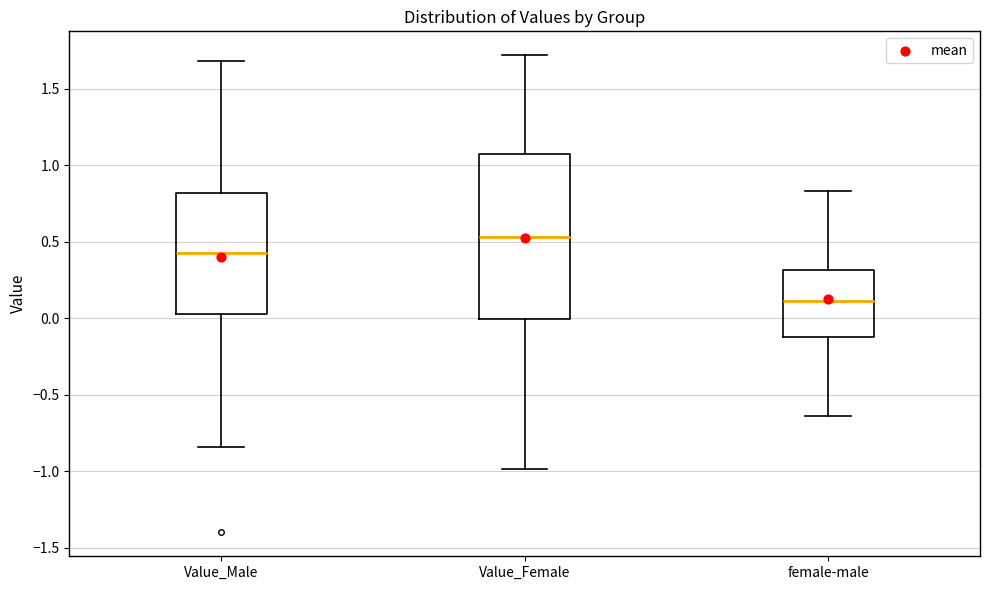

Where is the lower edge of the box for Value_Female on the y-axis? The values are not printed on the chart, so give them approximately, as read against the axis.

0.00